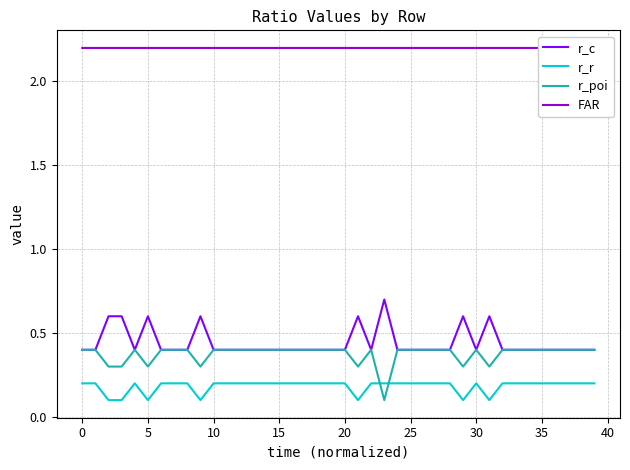

What is the difference between the maximum and minimum values in the r_poi series?

0.3